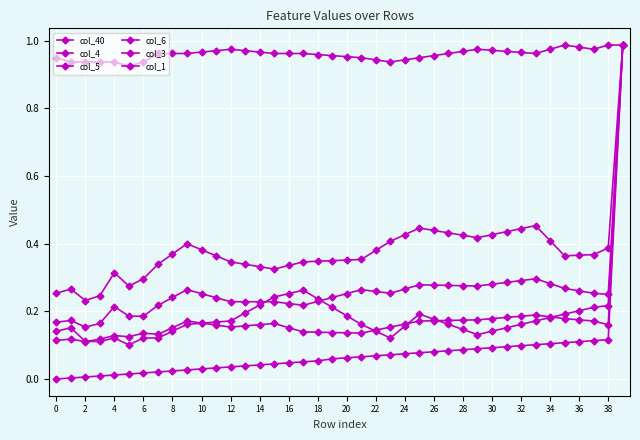

How many lines are shown in the chart?

6